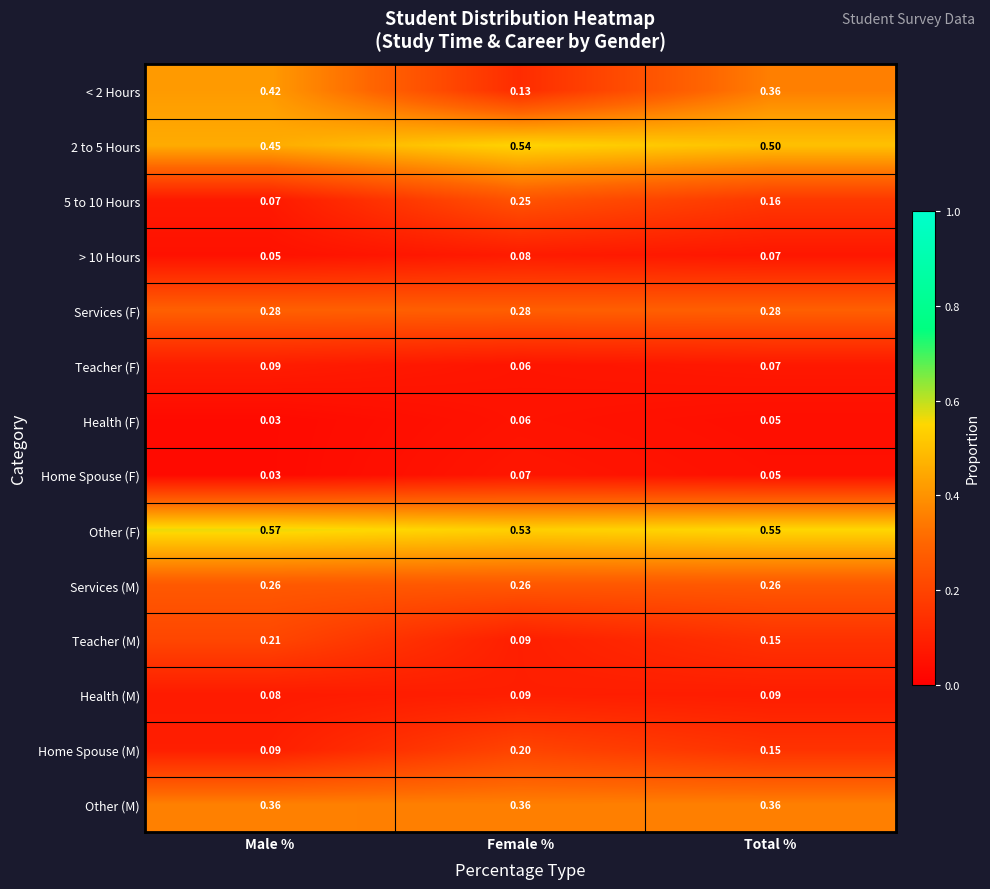

Between Male % and Female %, which series saw the biggest shift?

< 2 Hours